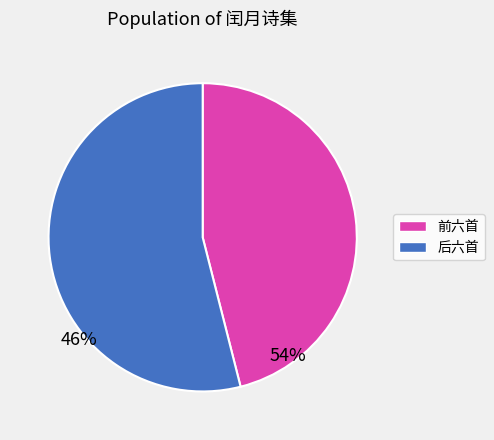

Is there a majority slice in this chart?

Yes